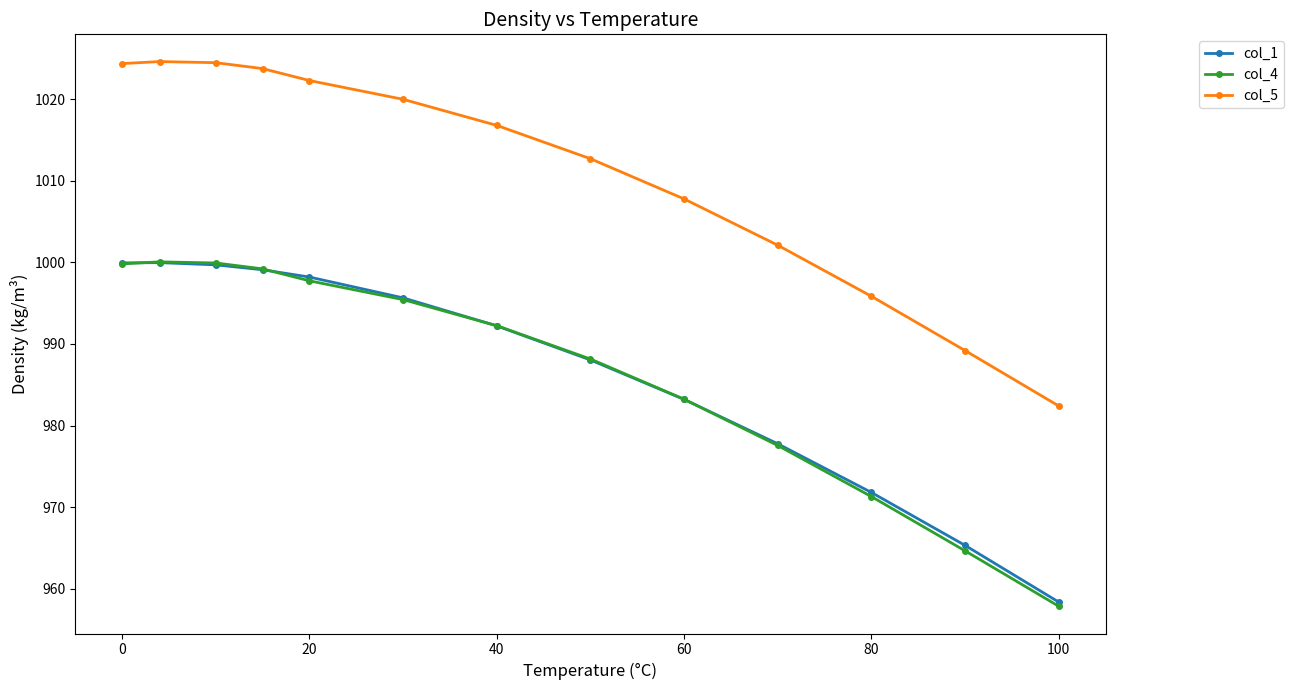

In col_5, how many points are higher than both neighbors (excluding endpoints)?

1